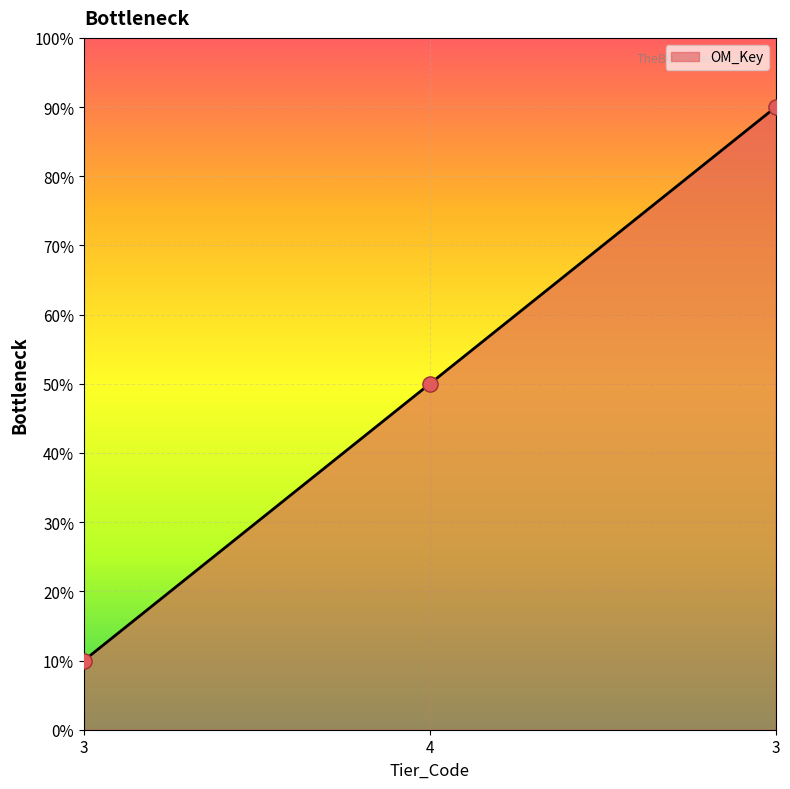

Approximately how many times larger is the value at 3 compared to 4?

0.2